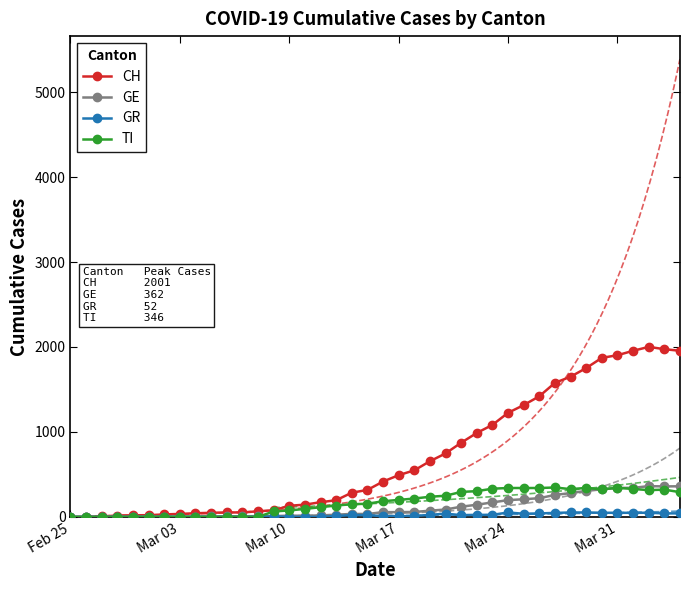

True or false: TI and CH cross at least once.

False